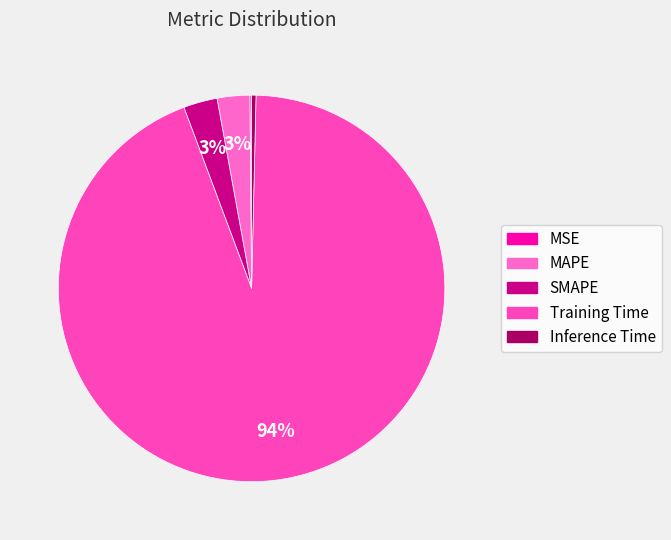

The Training Time slice represents 94% of the pie. True or false?

True